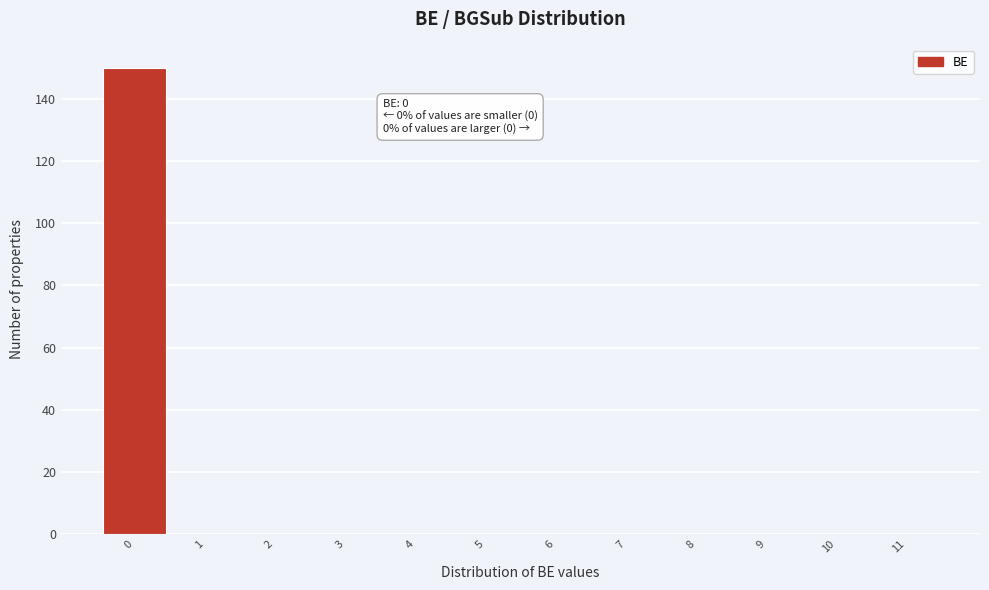

Reading right to left, what are all the values shown in this chart?

11=0	10=0	9=0	8=0	7=0	6=0	5=0	4=0	3=0	2=0	1=0	0=150